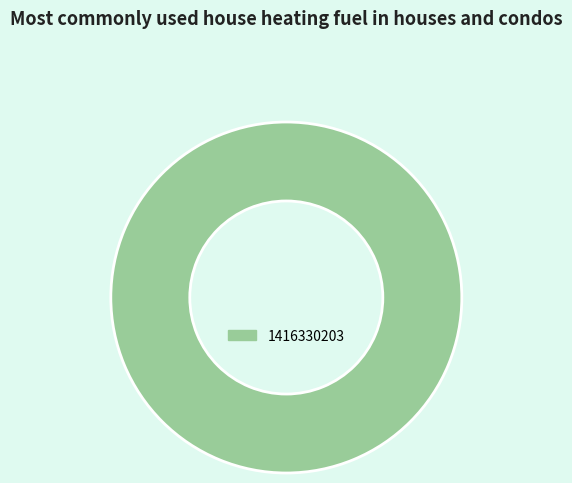

Is it true that 1416330203 is 100% of the pie?

True